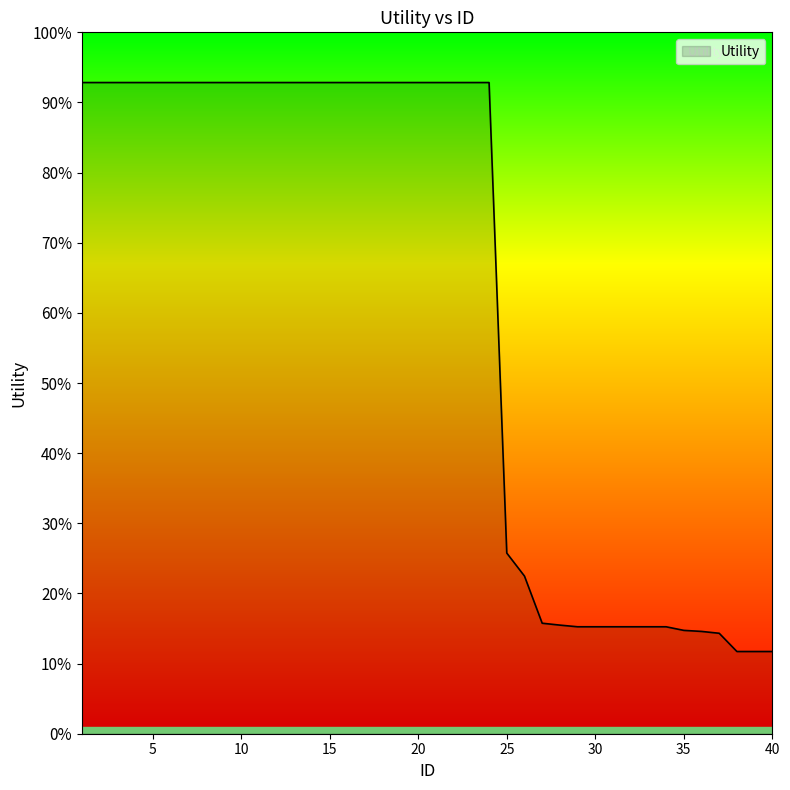

Does the chart display data point markers on the line(s)?

No